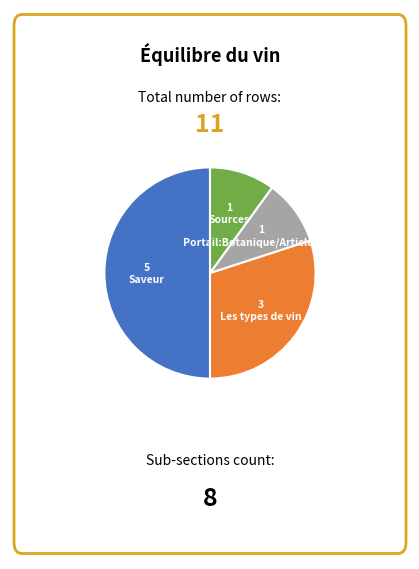

How many slices are in this pie chart?

4